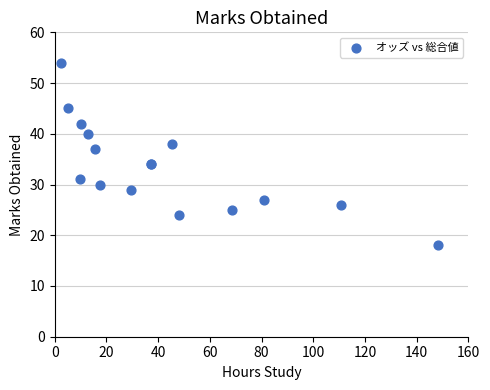

What Y value in the scatter plot is closest to 36?

37